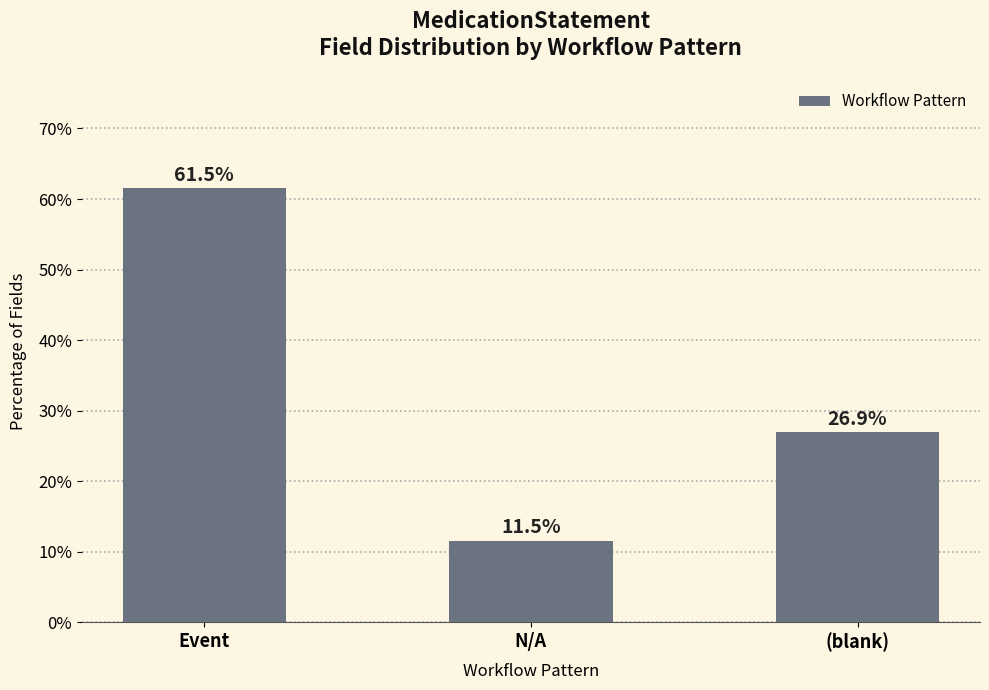

Approximately how many times larger is the value at N/A compared to Event?

0.2